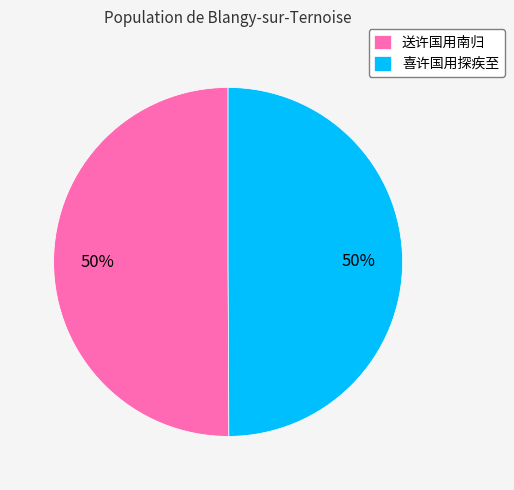

True or false: 喜许国用探疾至 accounts for 35% of the total.

False